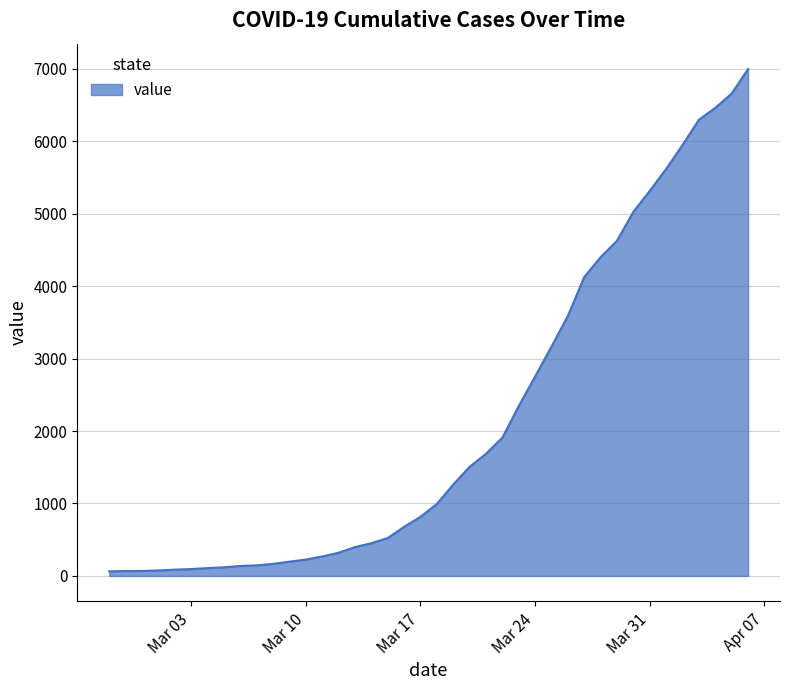

What is the greatest value displayed?

6995